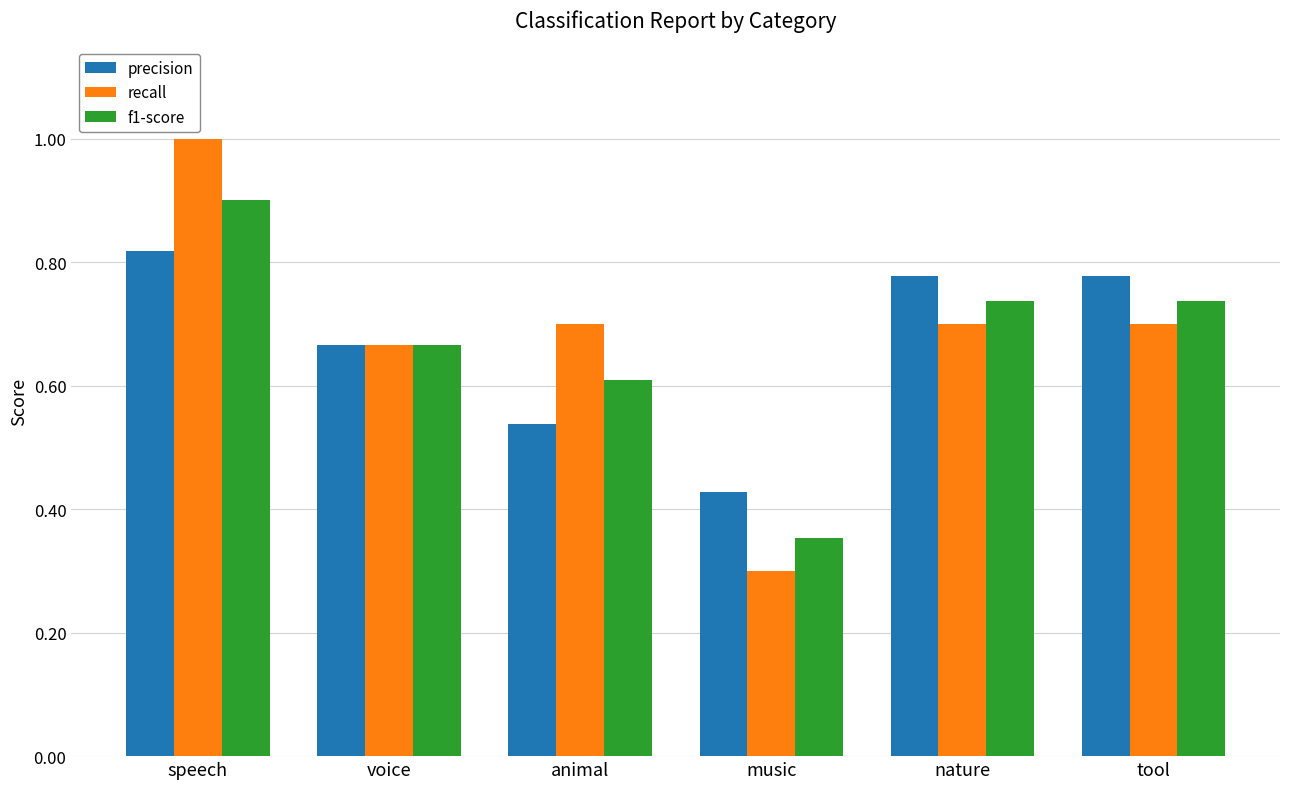

At which category is the sum across all series the highest?

speech